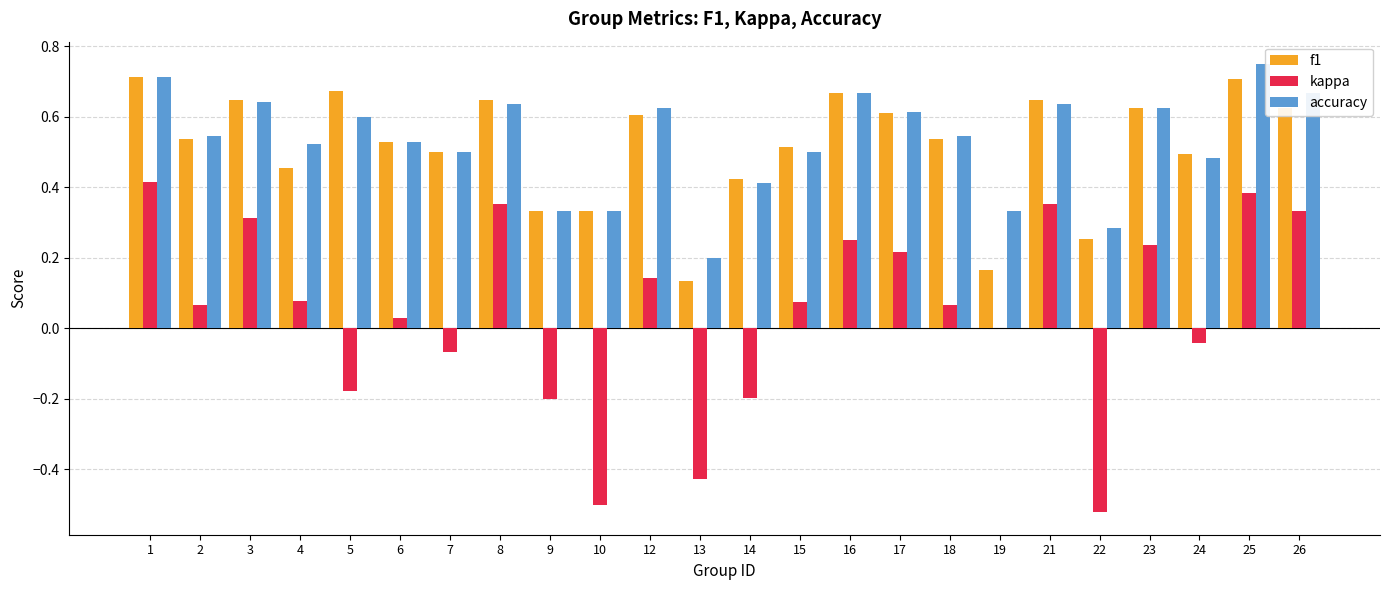

What is the sum of the accuracy values at 19 and 12?

1.0